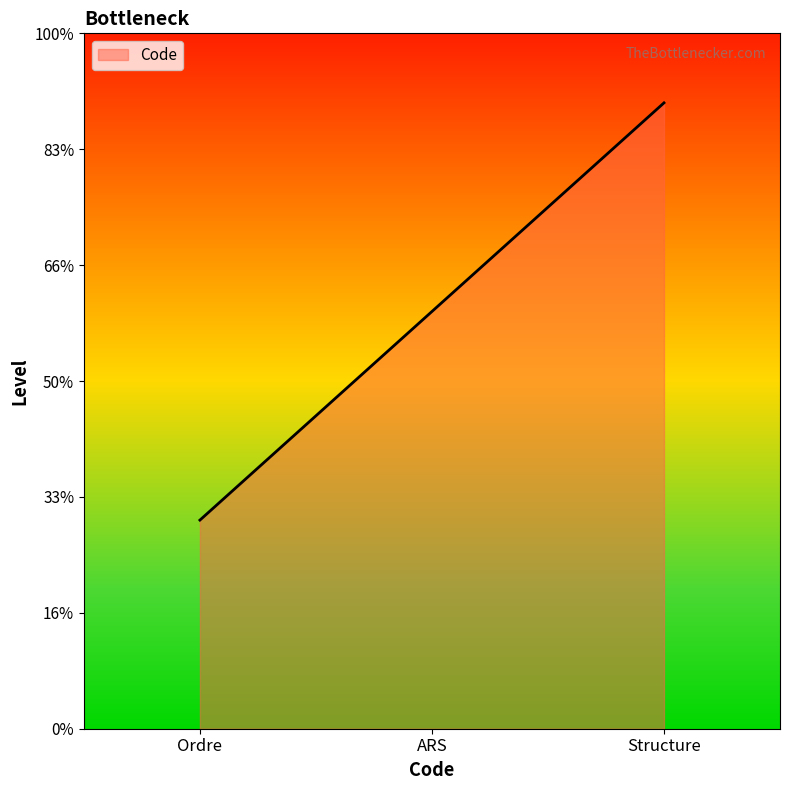

Approximately how many times larger is the value at ARS compared to Structure?

0.7